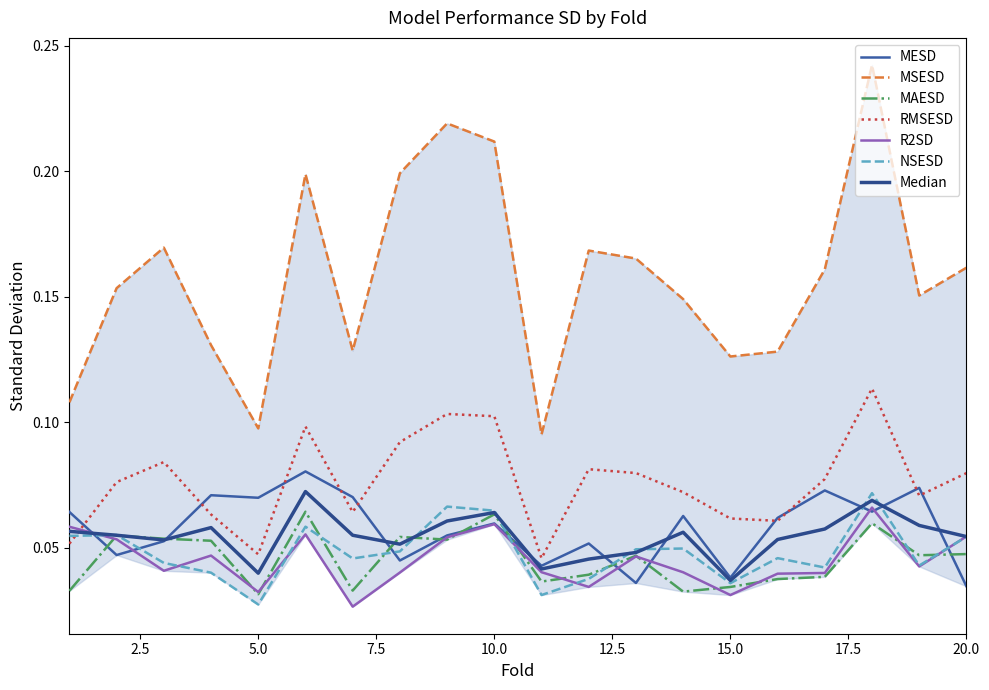

Rank the series at 1 from highest to lowest value.

MSESD, MESD, R2SD, NSESD, RMSESD, MAESD